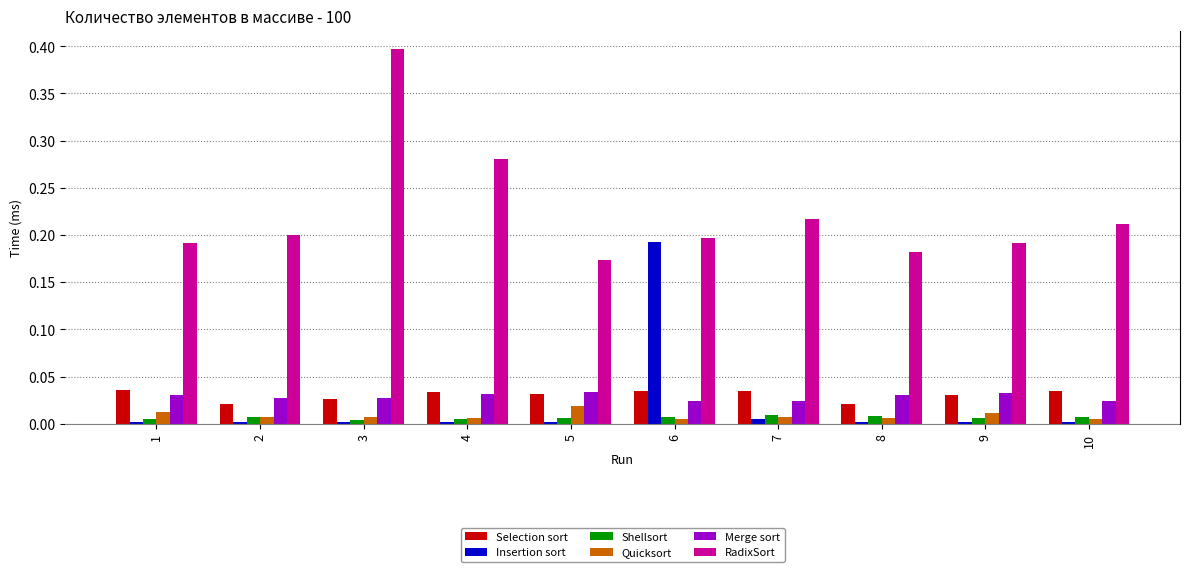

How many Shellsort values are between 0 and 1?

10